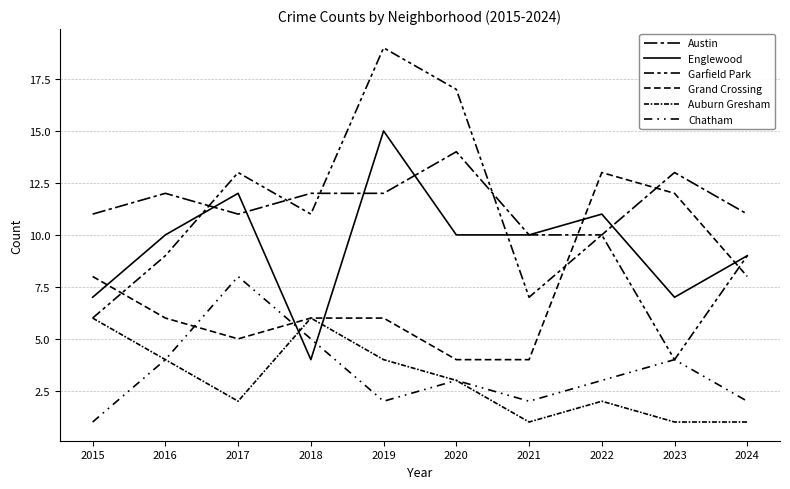

How many lines are shown in the chart?

6